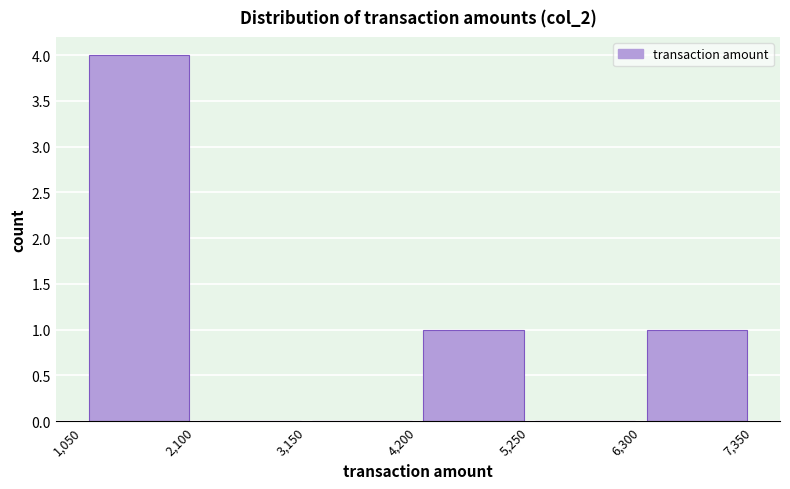

Reading left to right, transcribe this chart: for each bar, give the range it covers on the x-axis and its height. The values are not printed on the chart, so give them approximately, as read against the axis.

1,050 to 2,100: 4
2,100 to 3,150: 0
3,150 to 4,200: 0
4,200 to 5,250: 1
5,250 to 6,300: 0
6,300 to 7,350: 1